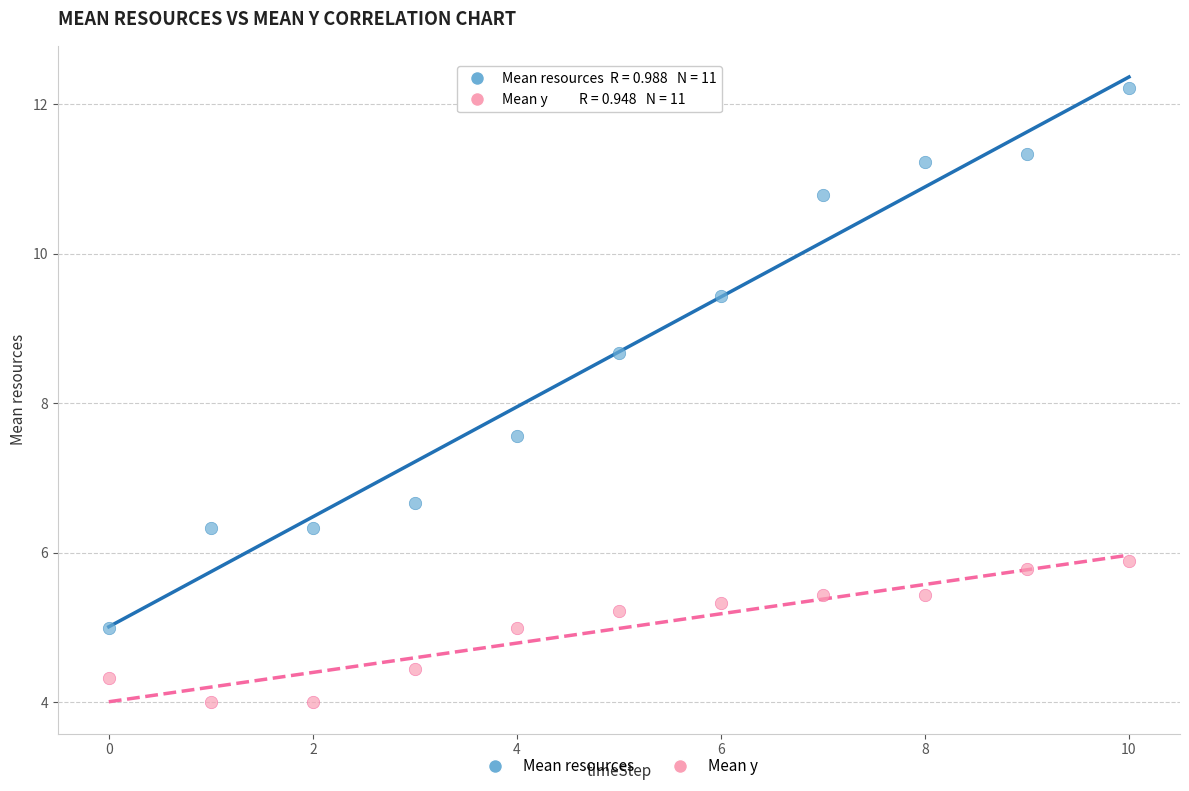

Which series contains the lowest Y value?

Mean y